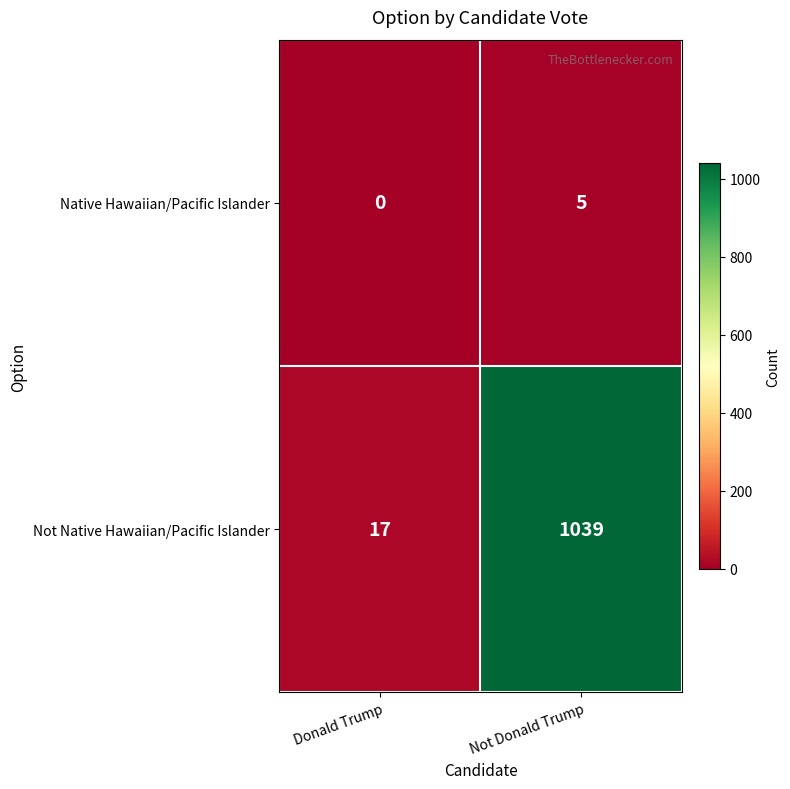

What is the sum of the Native Hawaiian/Pacific Islander values at Donald Trump and Not Donald Trump?

5